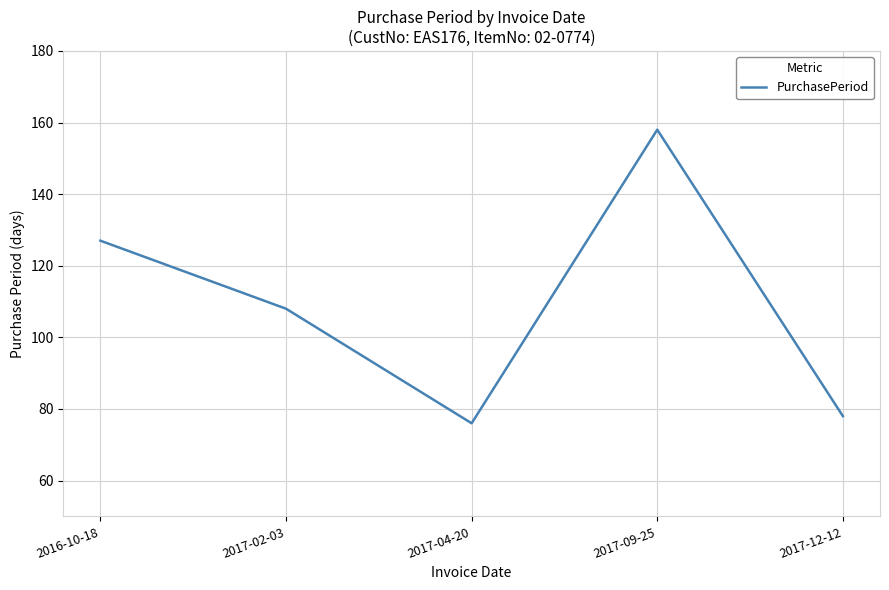

Between 2017-09-25 and 2017-04-20, which is larger?

2017-09-25